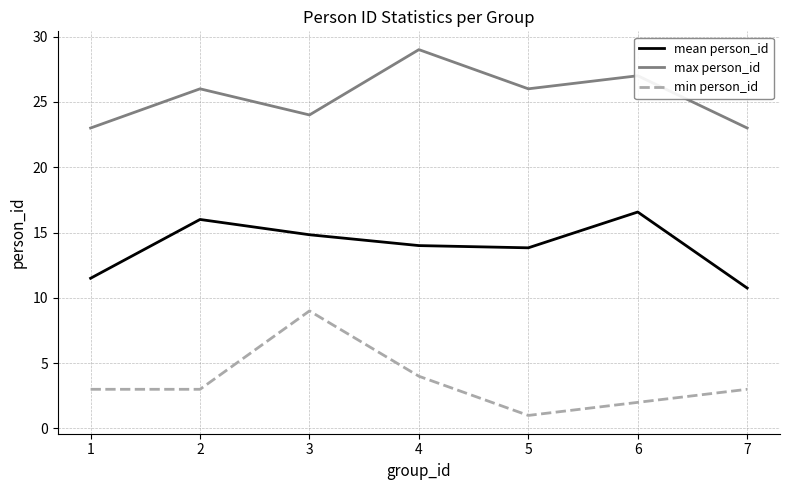

Is it true that min person_id equals 2.7 at 3?

False